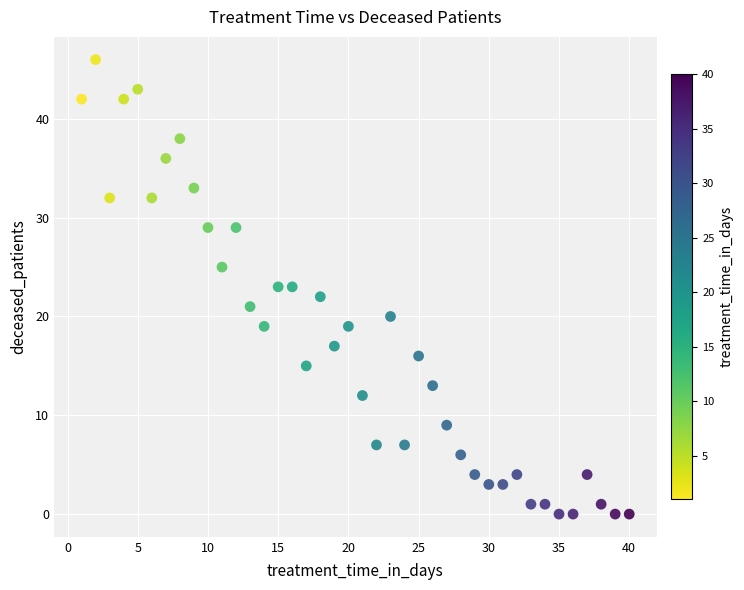

What is the range of Y values (max minus min)?

46